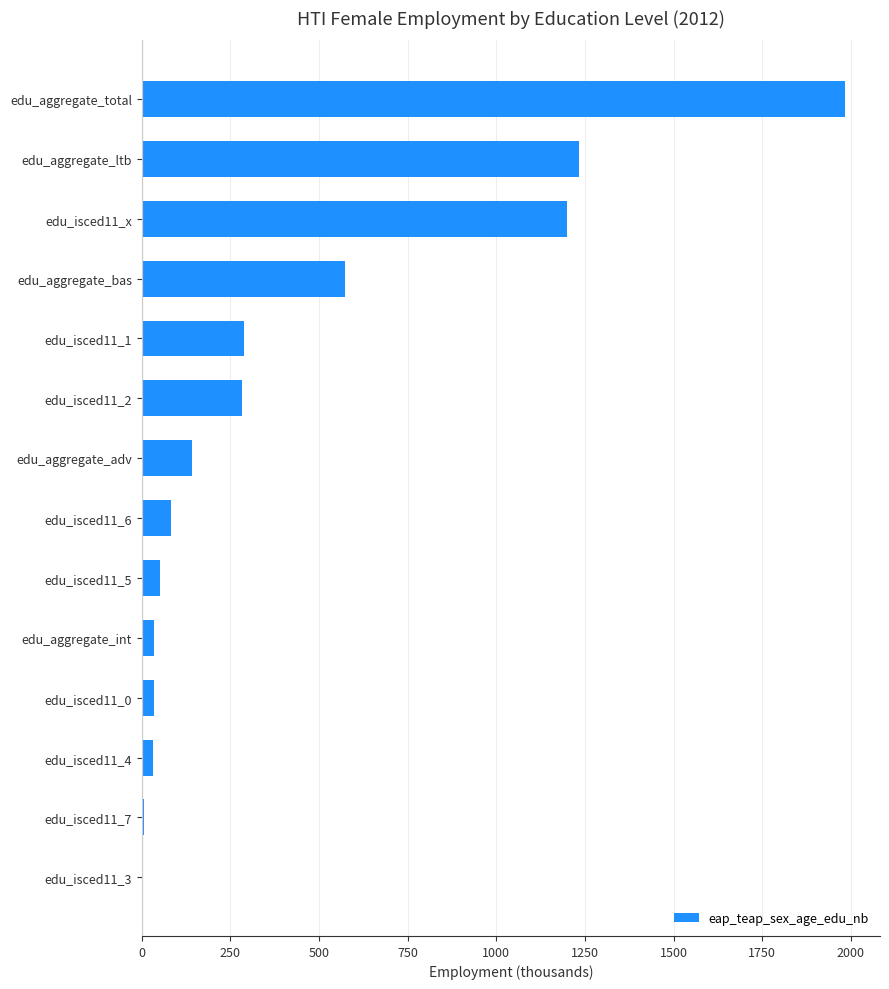

At which category does the chart reach its peak across all series?

edu_aggregate_total